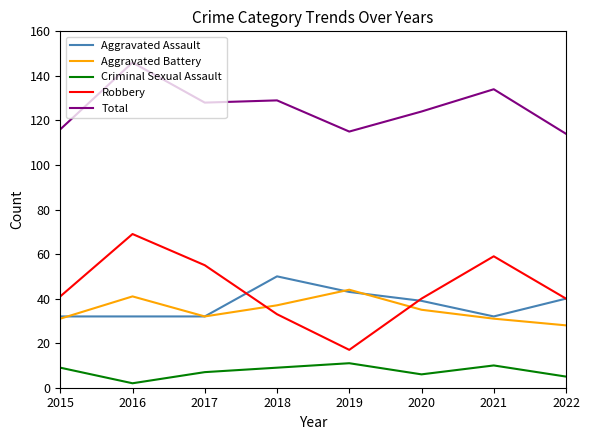

List the series in order of their peak value, lowest first.

Criminal Sexual Assault, Aggravated Battery, Aggravated Assault, Robbery, Total